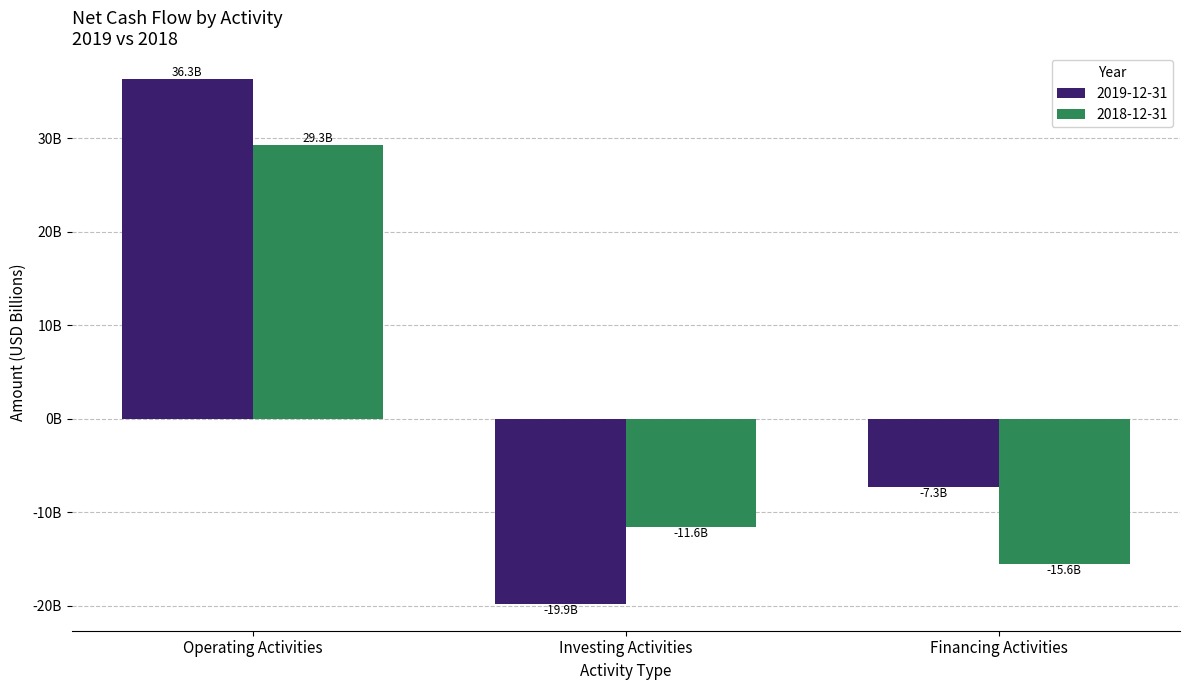

What is the average value of the 2018-12-31 series?

699666667